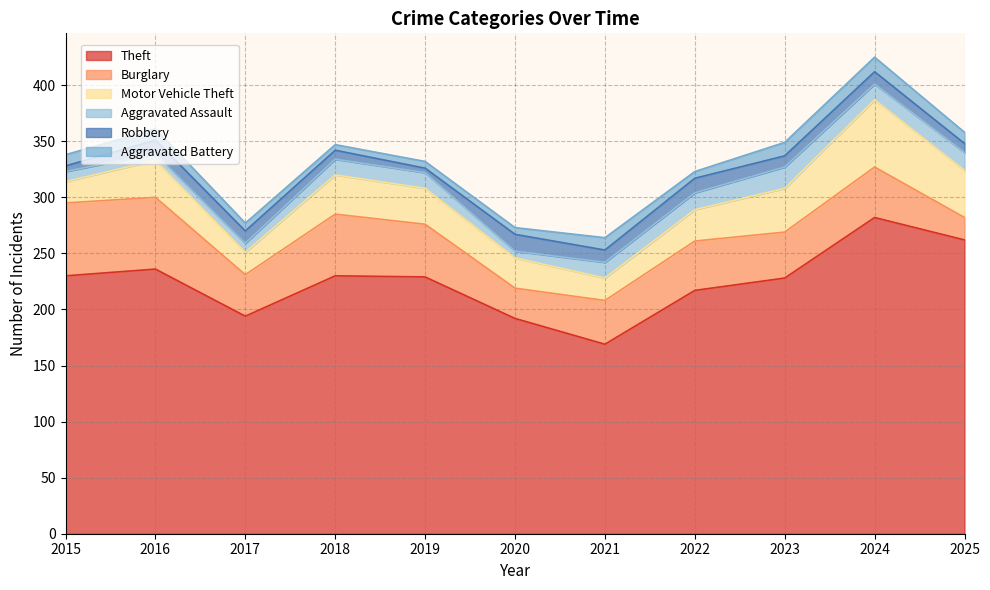

What is the average value of the Aggravated Battery series?

9